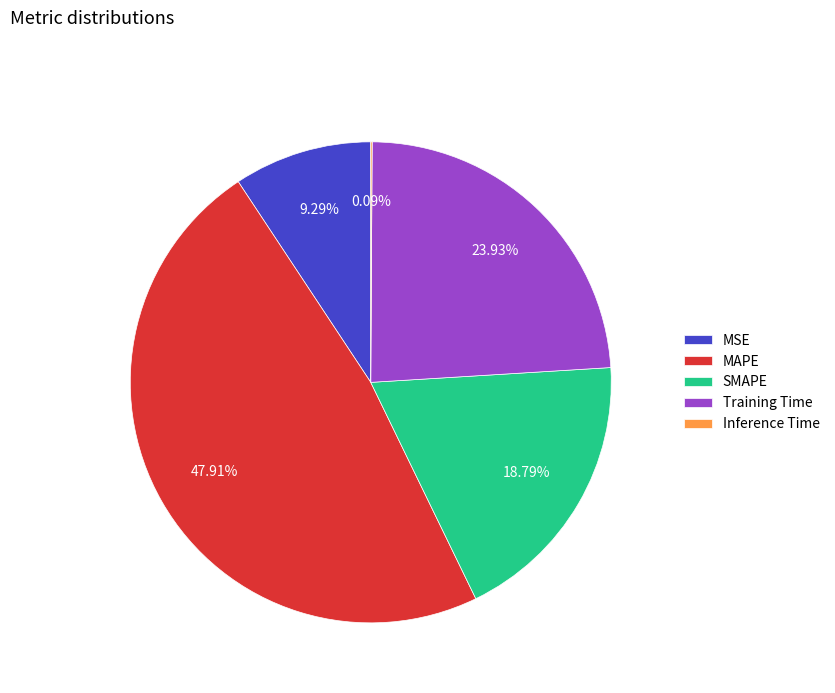

Is there a majority slice in this chart?

No